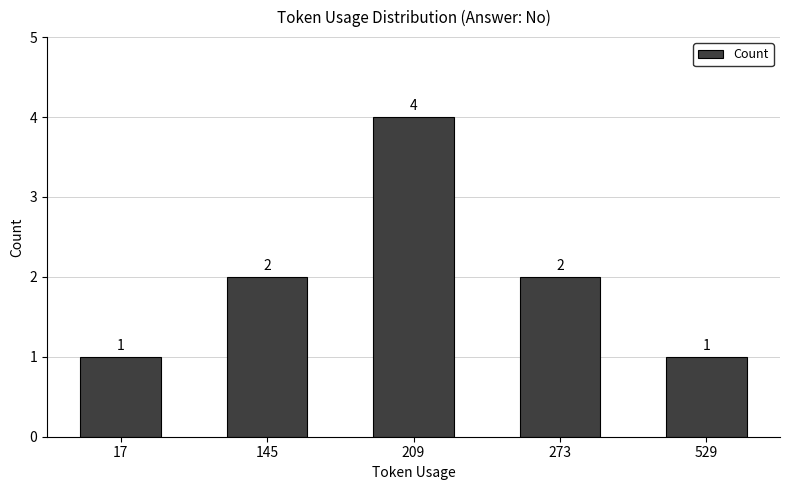

What is the change in value from 17 to 209?

+3